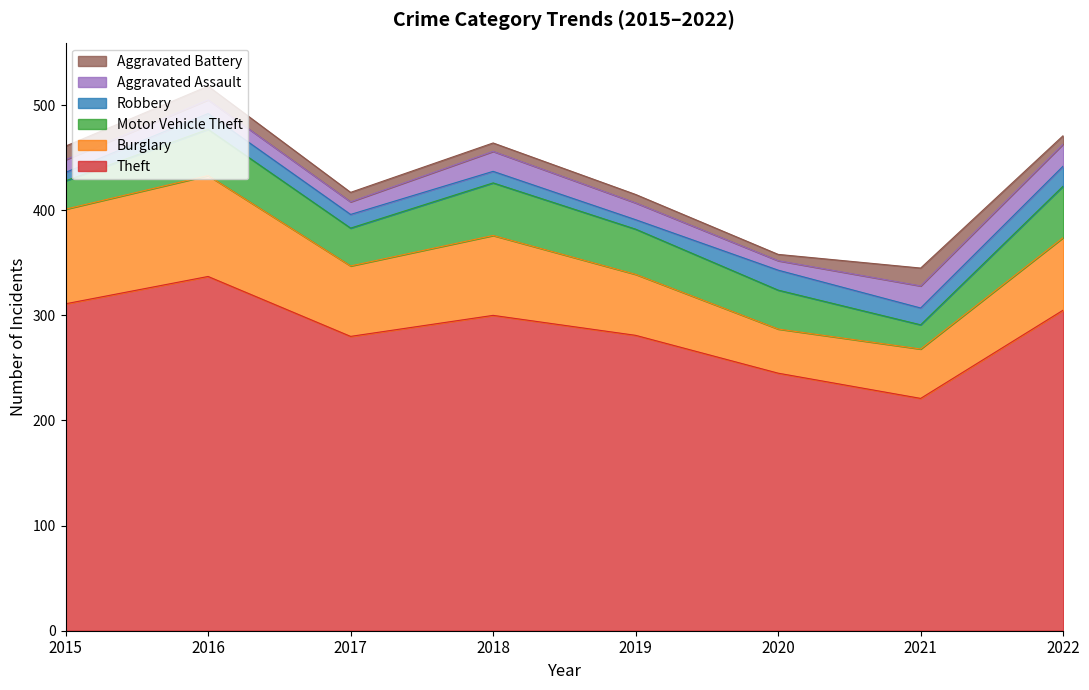

True or false: Aggravated Assault and Theft cross at least once.

False